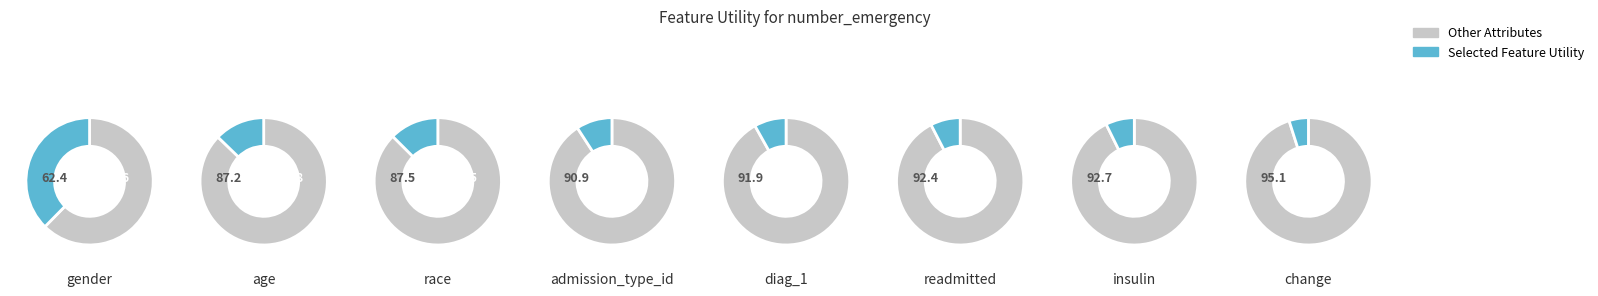

Combined, do diag_1 and admission_type_id account for over 50%?

No